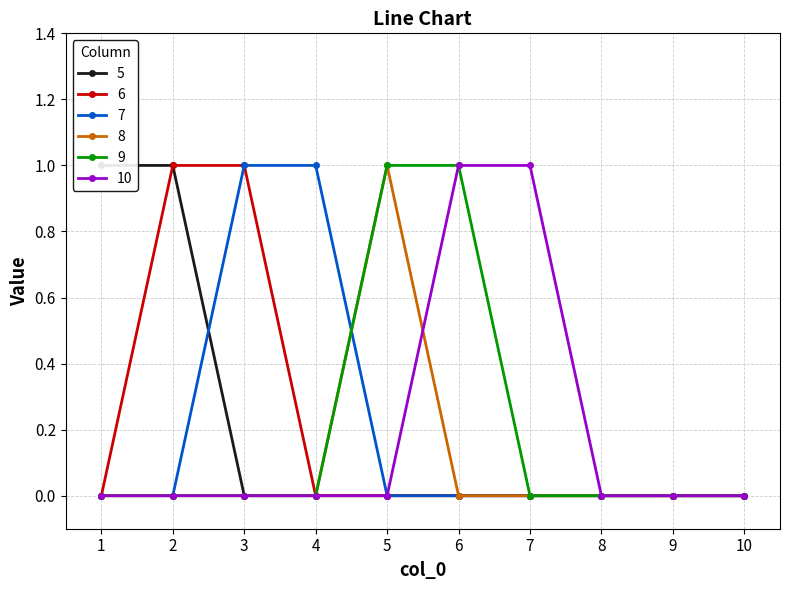

Does the chart have visible grid lines?

Yes